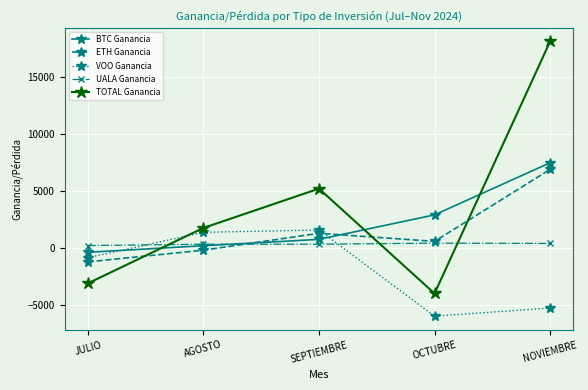

What is the sum of all TOTAL Ganancia values?

18012.6